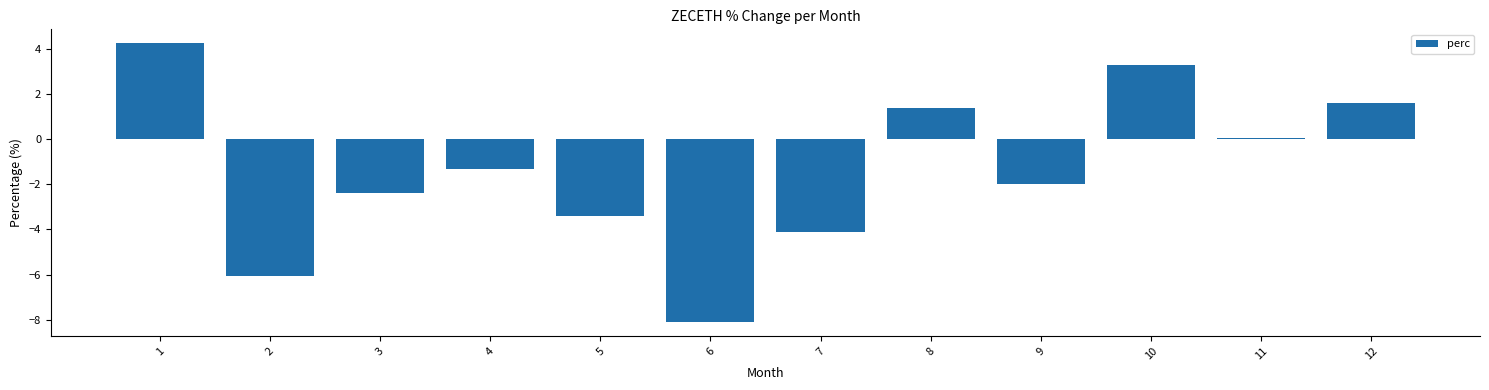

Reading left to right, transcribe all the data shown in this chart.

1=4.2	2=-6.1	3=-2.4	4=-1.3	5=-3.4	6=-8.1	7=-4.1	8=1.4	9=-2.0	10=3.3	11=0.1	12=1.6